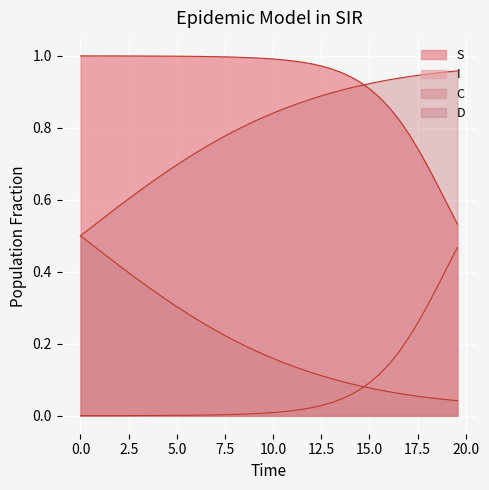

True or false: I and C intersect in this chart.

False